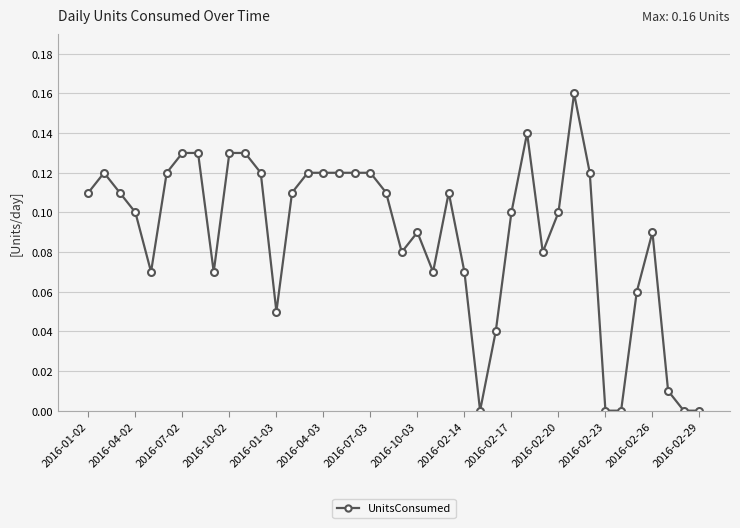

True or false: the data has more than 1 interior local peaks.

True